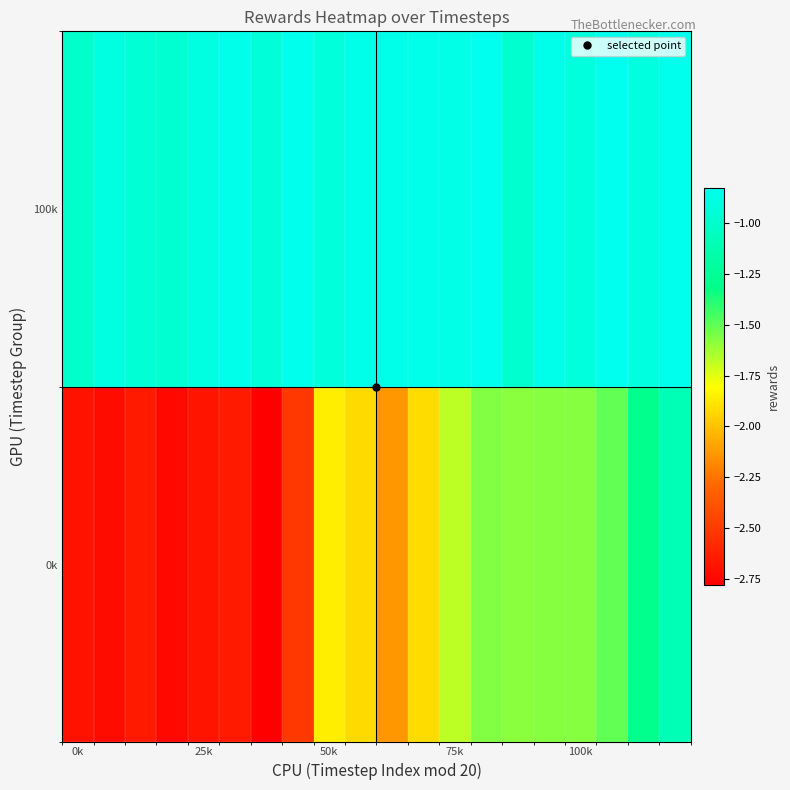

Rank the series by their average value, from lowest to highest.

0k, 100k